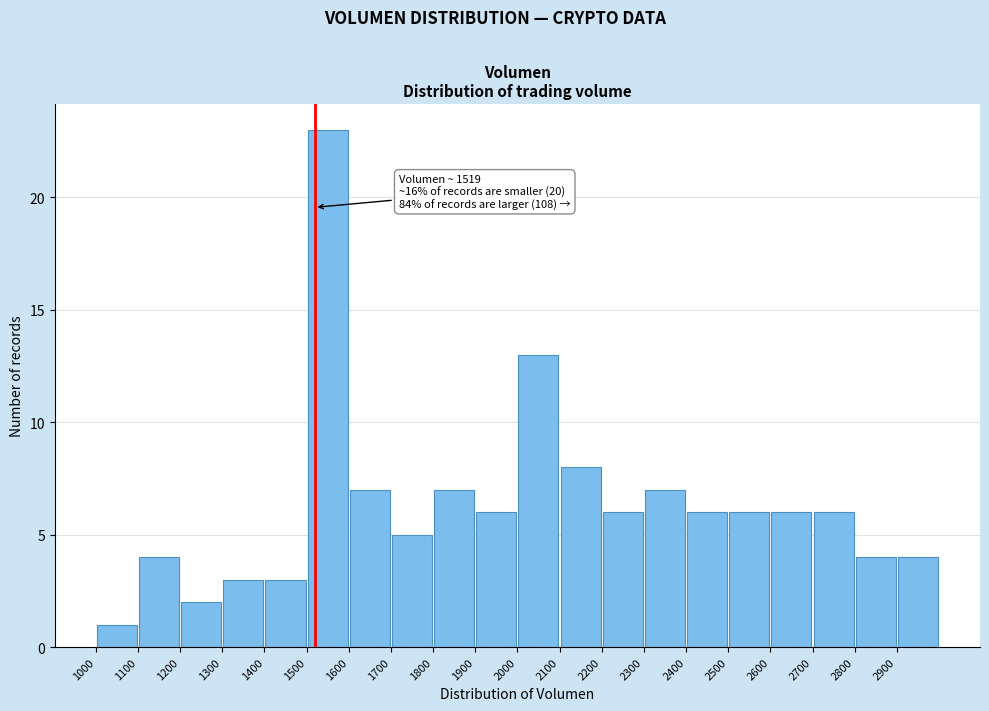

Over which range of the x-axis is the bar tallest?

1500 to 1600